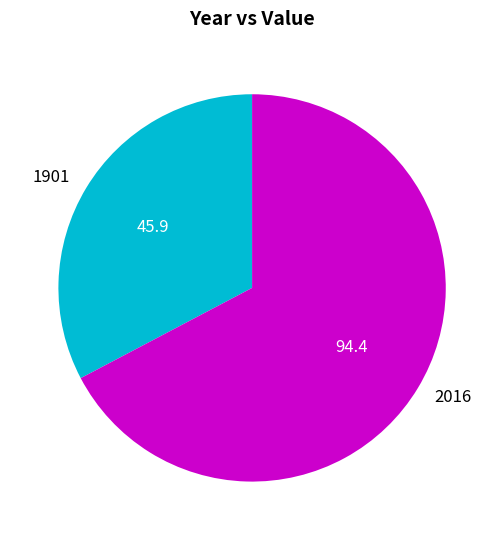

Rank the categories by value from highest to lowest.

2016, 1901